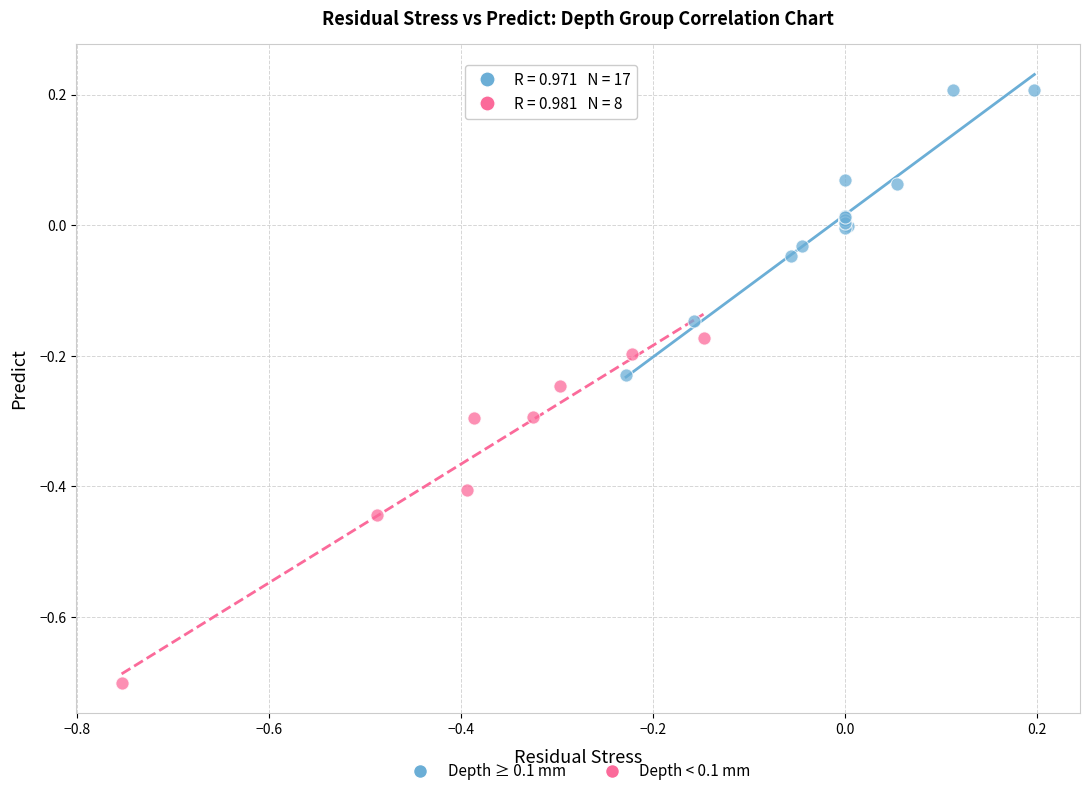

Which series reaches the maximum Y coordinate?

Depth ≥ 0.1 mm